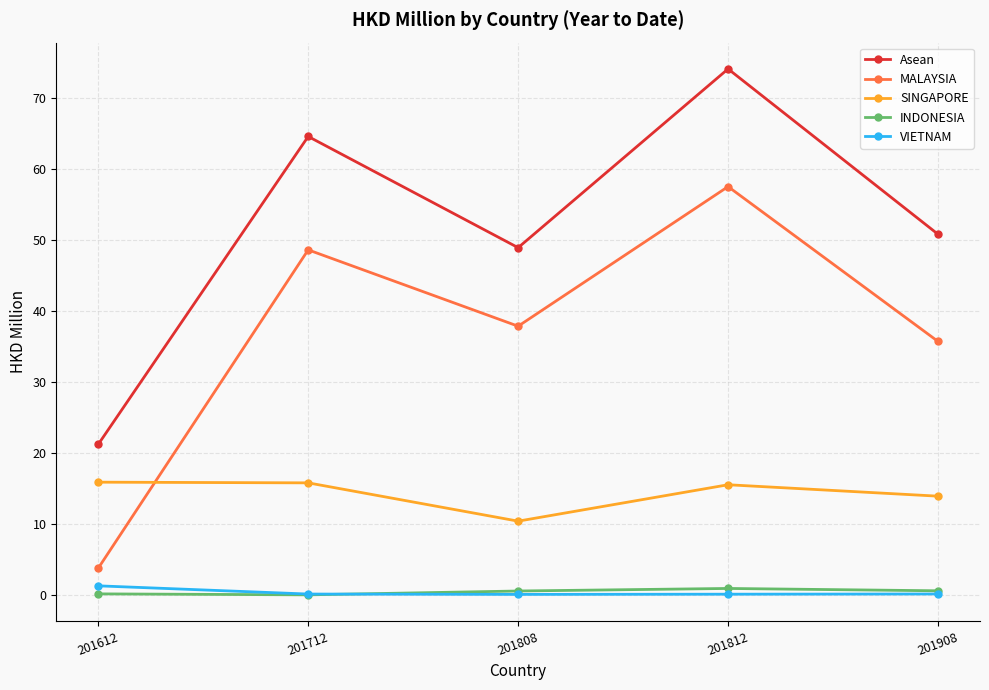

Between 201712 and 201808, which series saw the biggest shift?

Asean